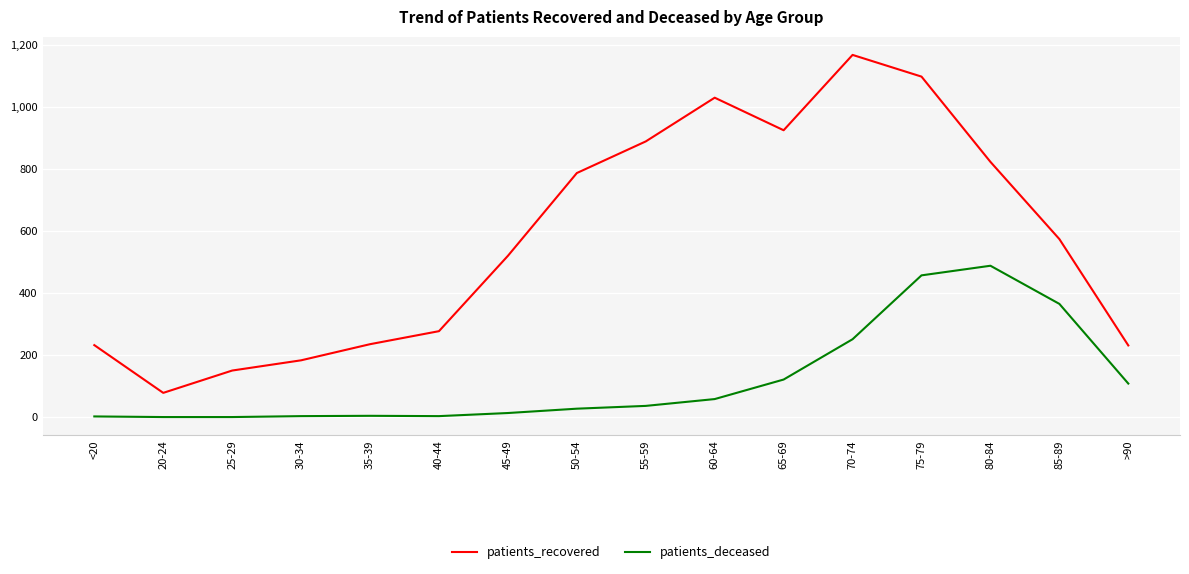

The value of patients_recovered at >90 is 375. True or false?

False